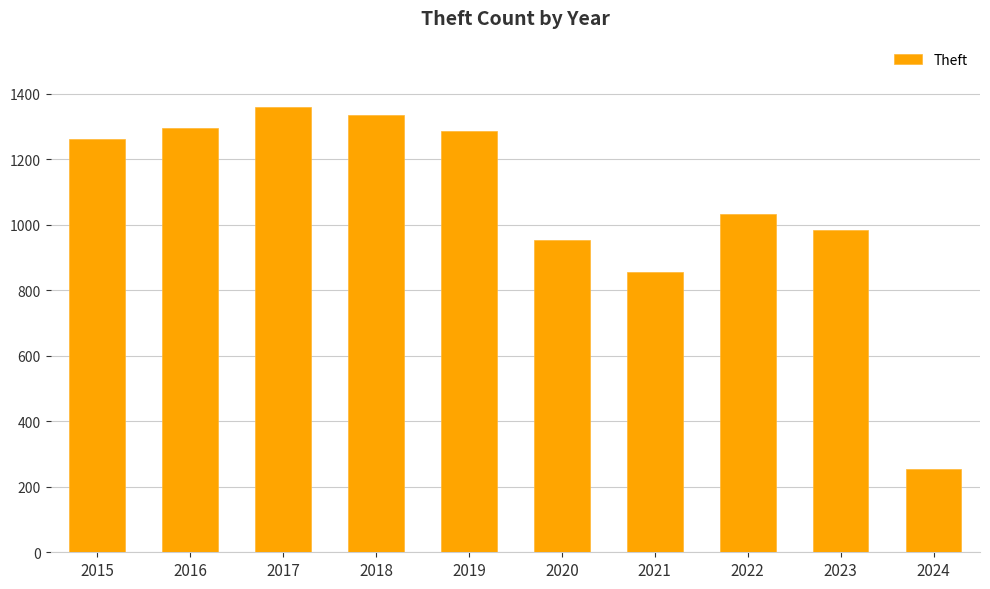

How many data points does each series have?

10